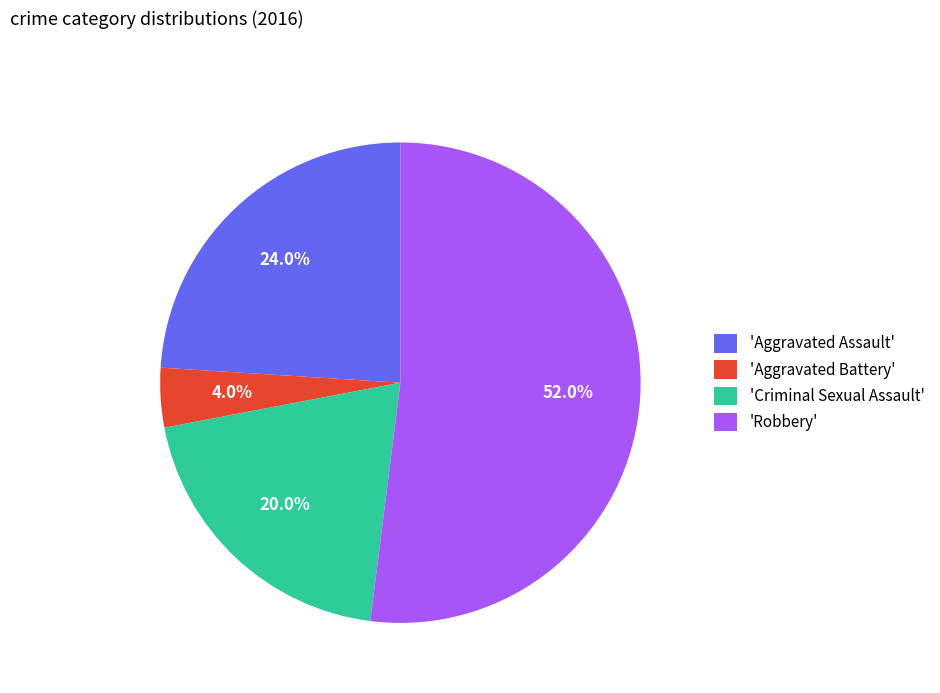

What portion of the pie excludes 'Criminal Sexual Assault'?

80.0%